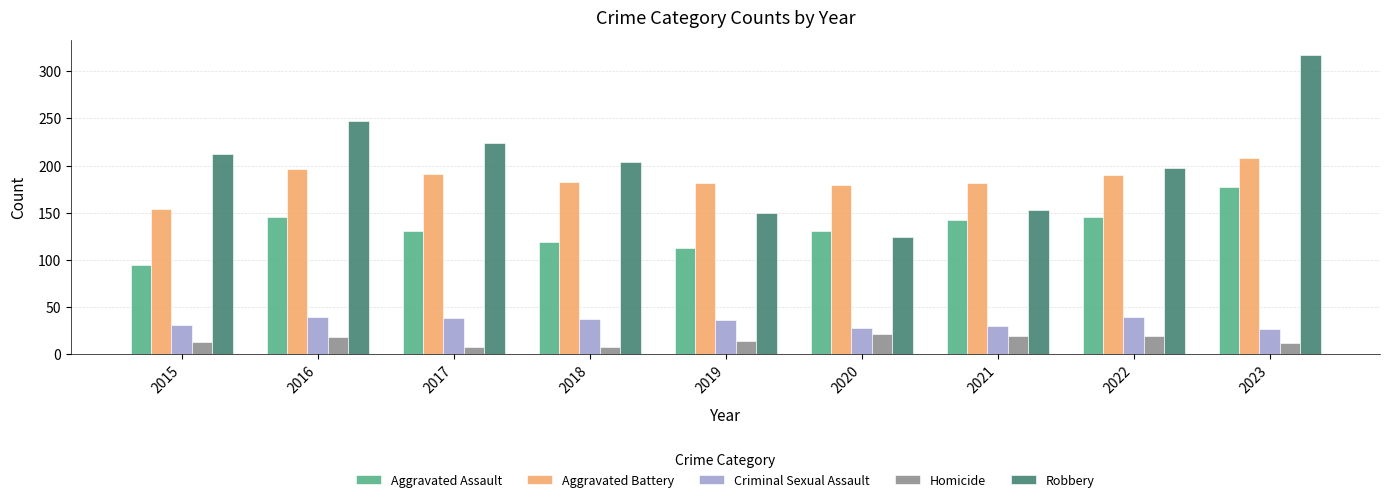

The value of Aggravated Assault at 2022 is 78. True or false?

False